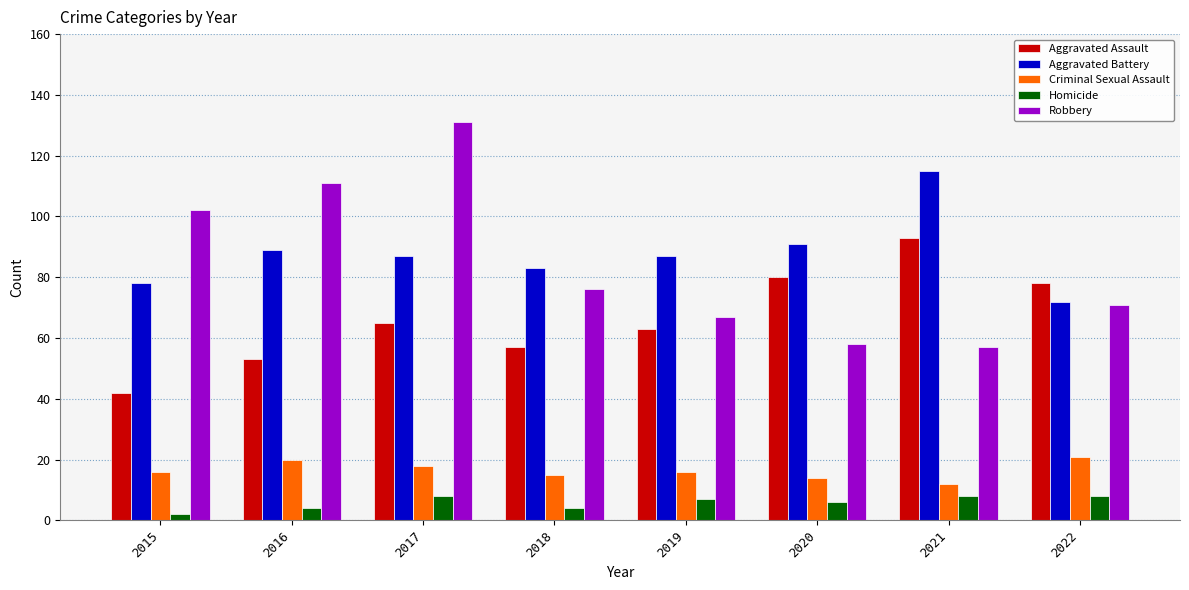

List the series in order of their peak value, highest first.

Robbery, Aggravated Battery, Aggravated Assault, Criminal Sexual Assault, Homicide